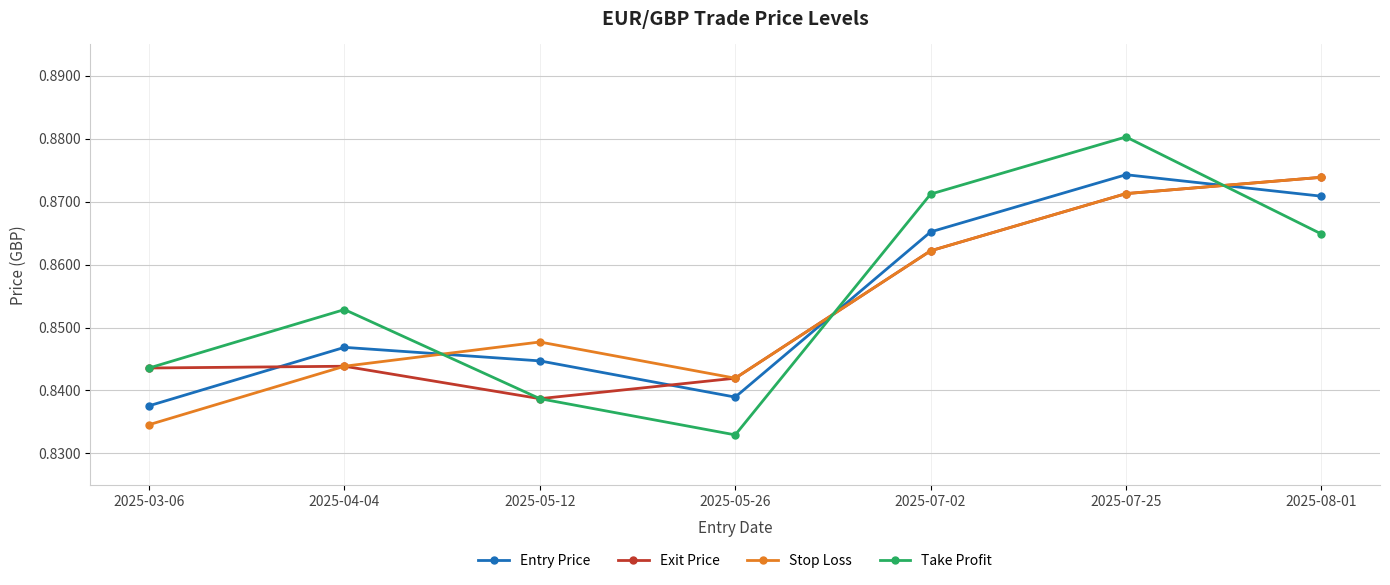

At which label is Take Profit closest to 0?

2025-05-26